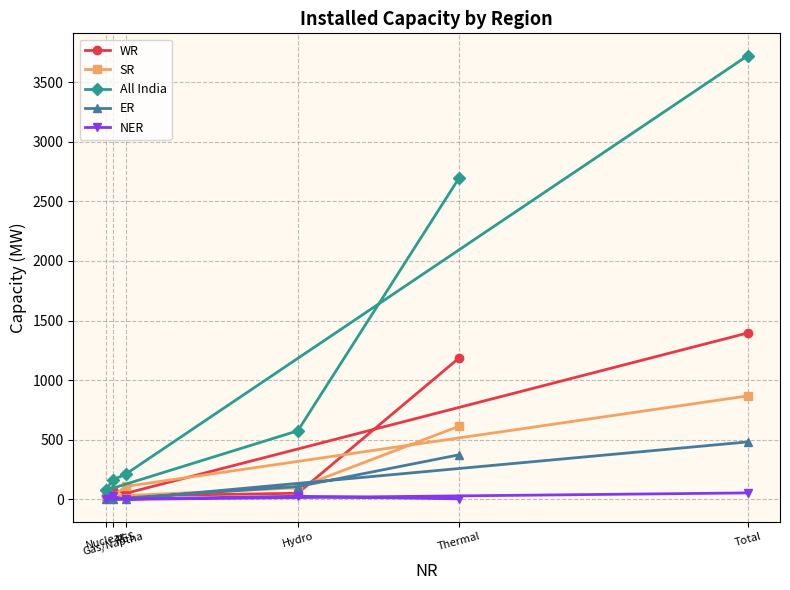

Where do NER and ER first cross each other?

Gas/Naptha and RES